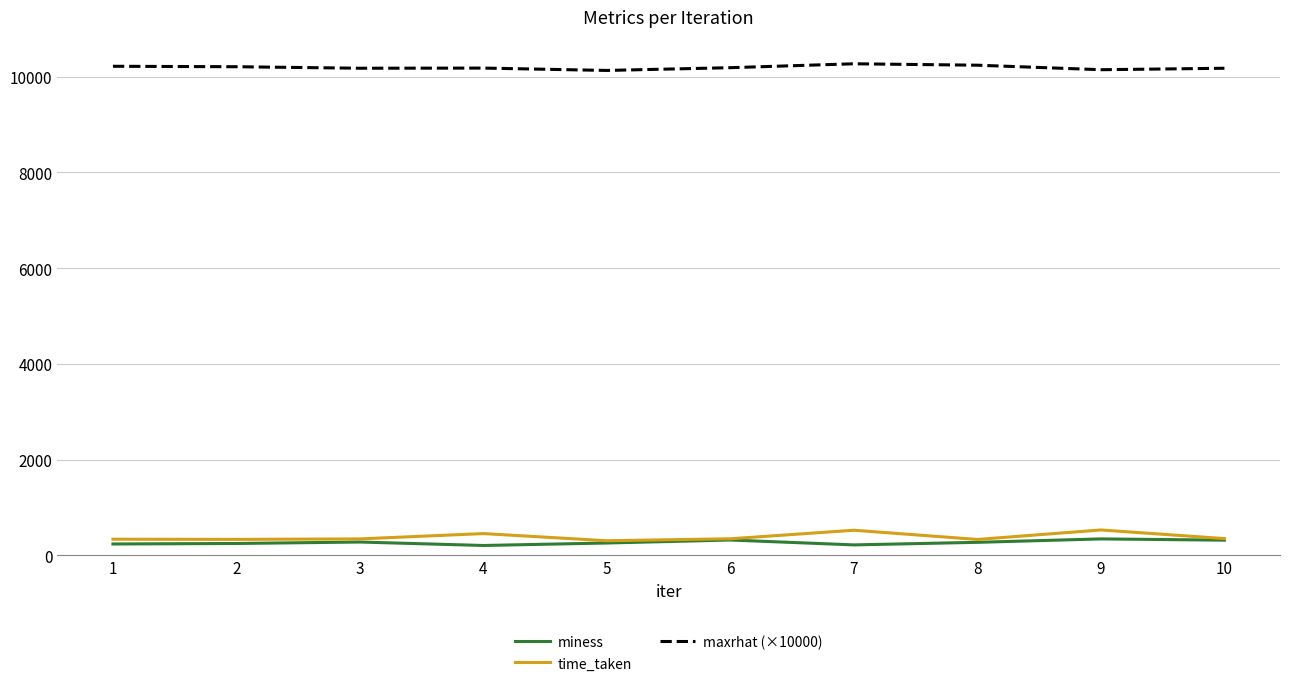

The value of miness at 7 is 219.3. True or false?

True